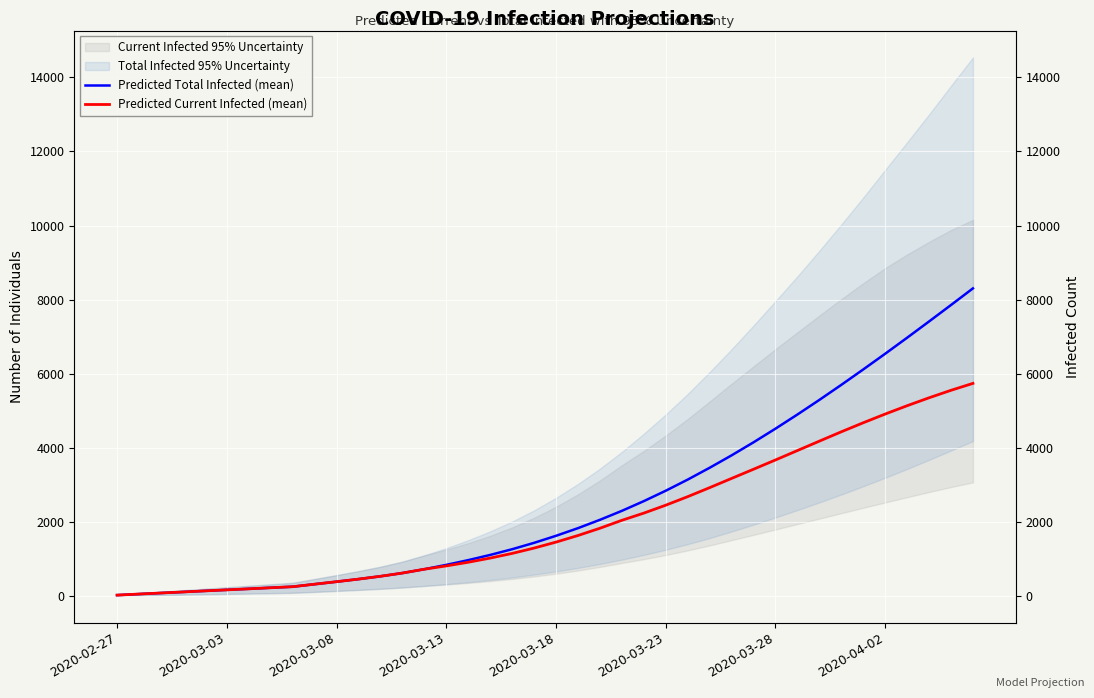

What is the difference between the second highest and second lowest values in the Predicted Current Infected (mean) series?

5497